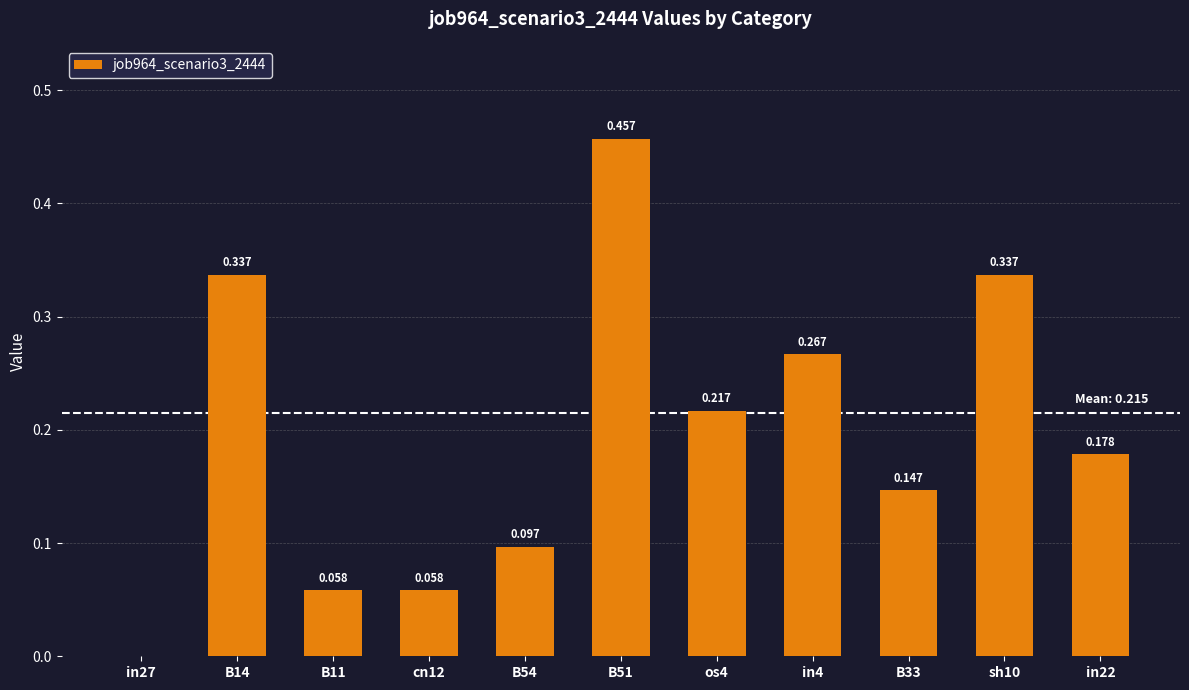

List the labels in order of value, largest first.

B51, B14, sh10, in4, os4, in22, B33, B54, B11, cn12, in27